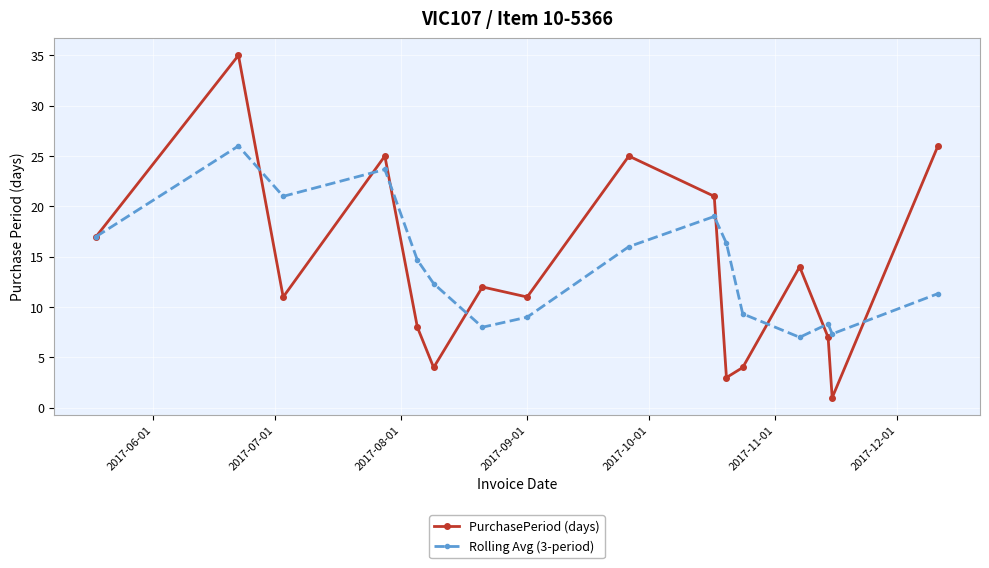

Which series has the widest spread of values?

PurchasePeriod (days)